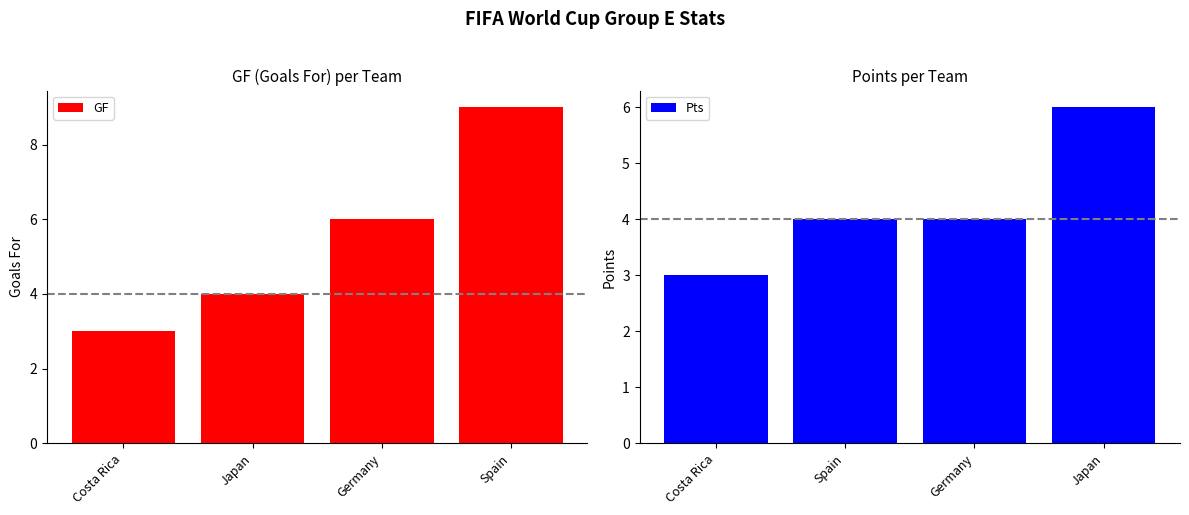

What is the difference between the second highest and minimum values in the GF series?

3